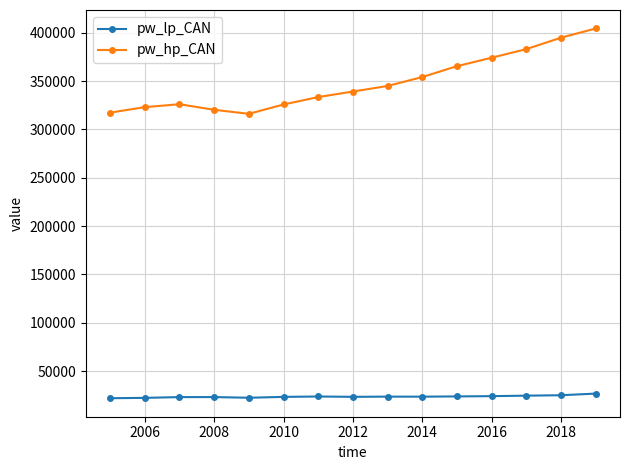

What is the value of the pw_hp_CAN point at the 1st from the left?

317352.9